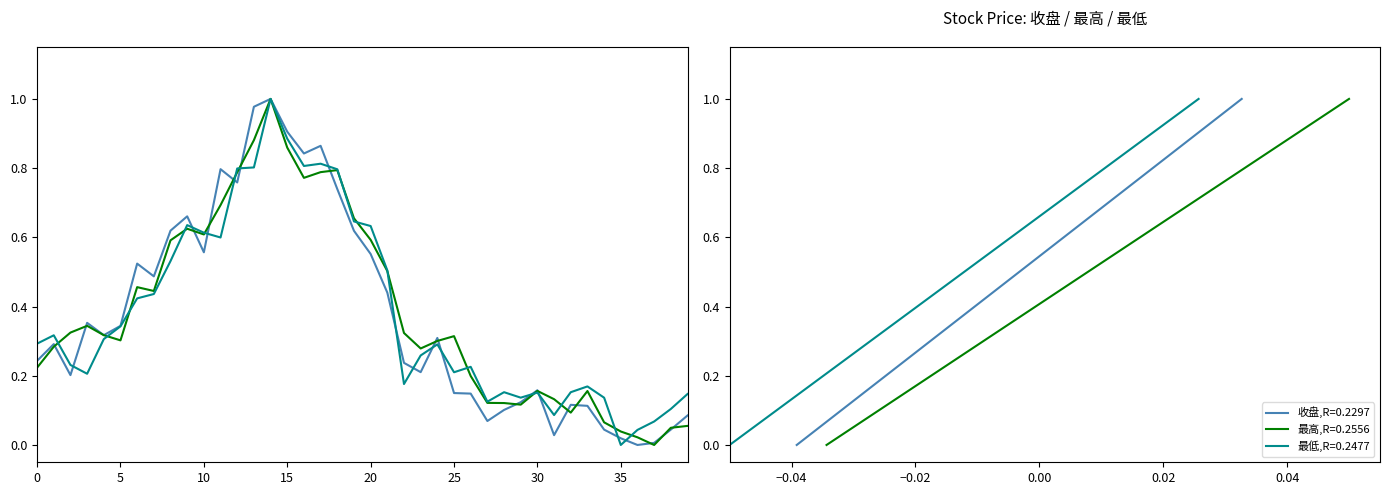

Rank the series at 15 from lowest to highest value.

最低, 最高, 收盘